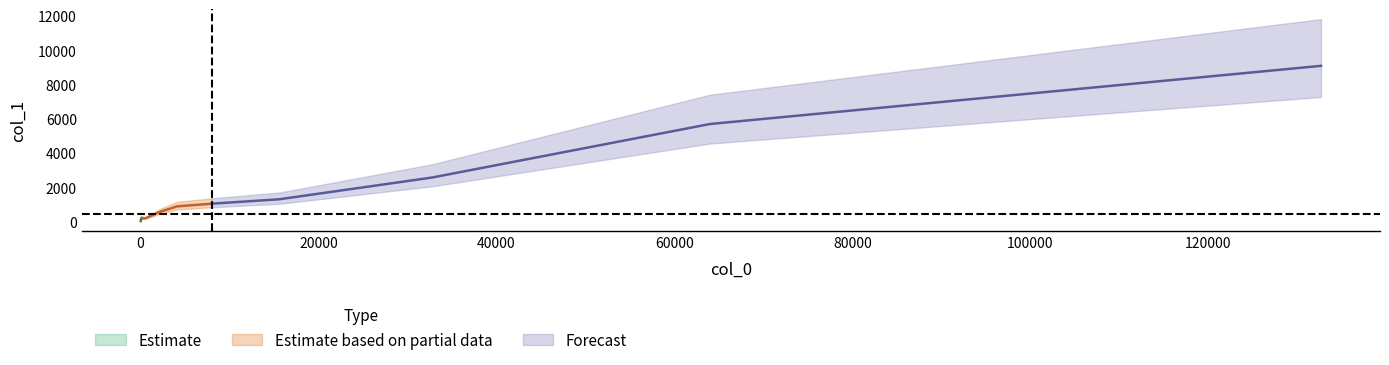

What is the average value?

1597